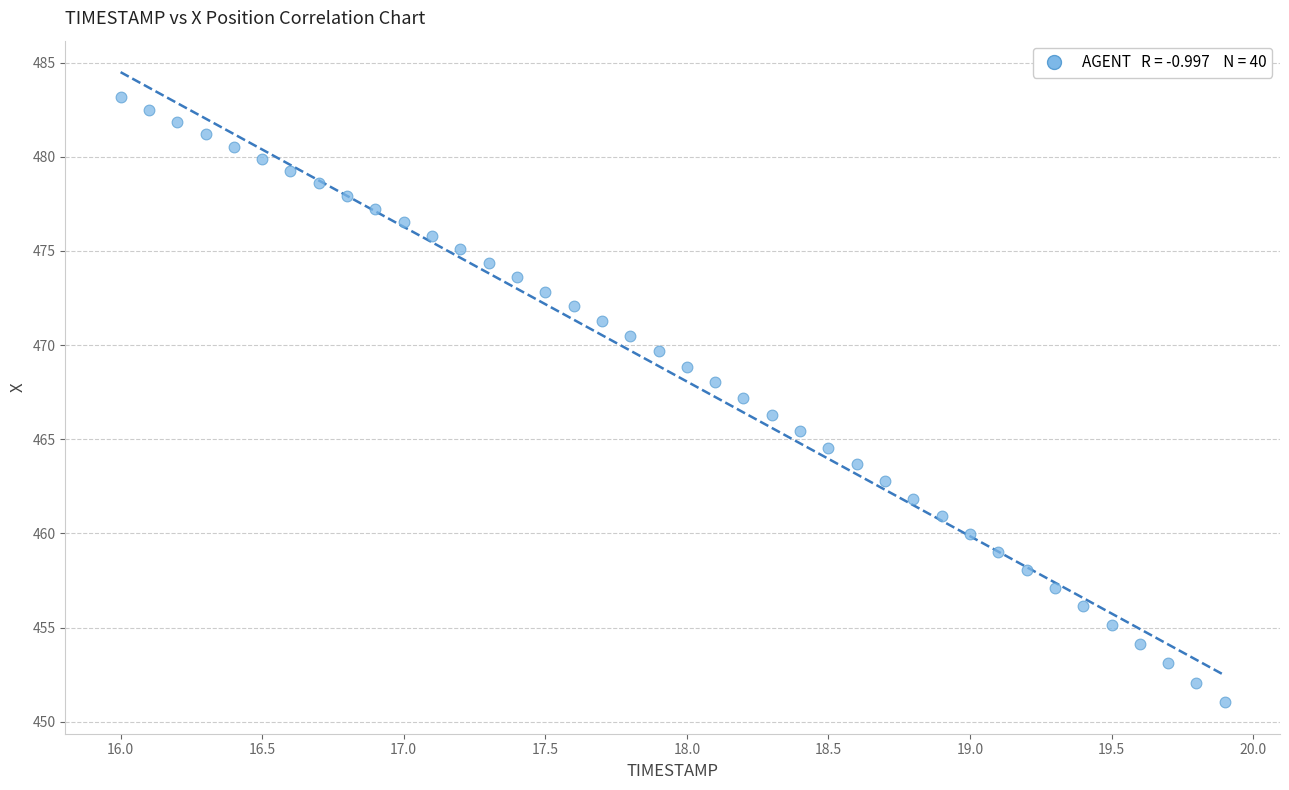

What is the range of Y values (max minus min)?

32.1